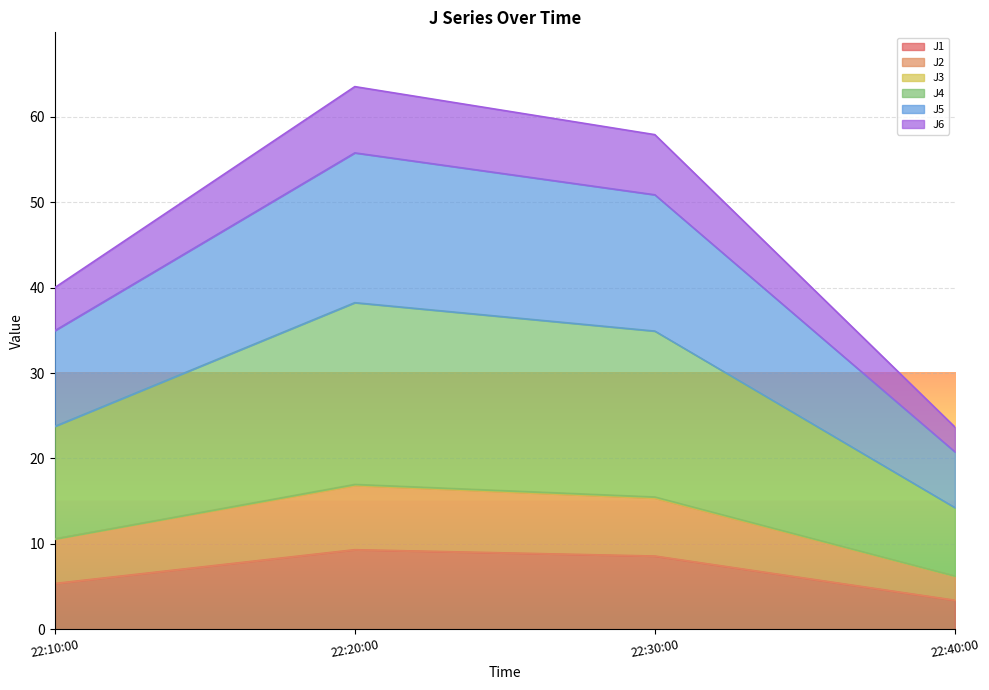

What is the maximum value for J1?

9.3